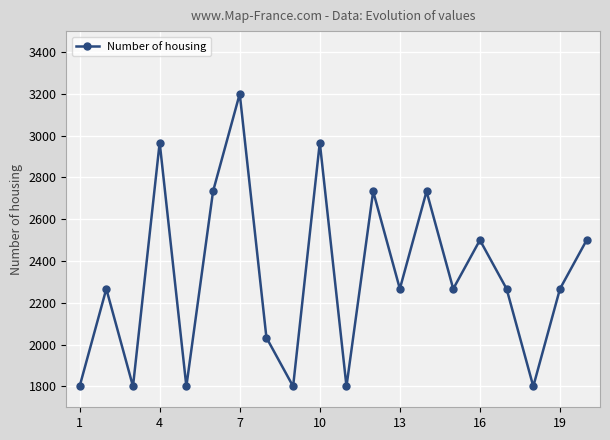

What is the difference between the maximum and minimum values?

1400.0